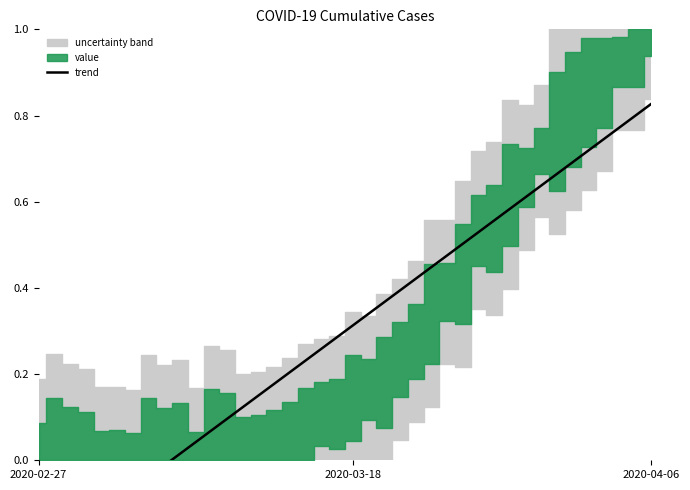

Is this an area chart (filled region under the line)?

No